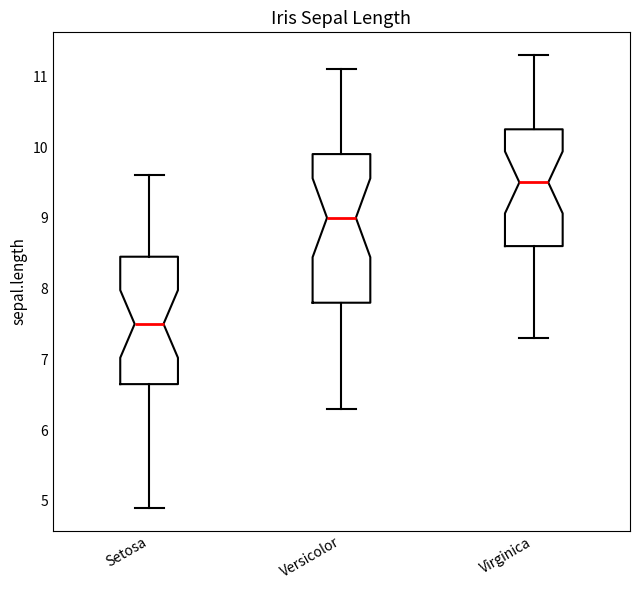

Reading left to right, read every box against the y-axis: the position of its median line, the range the box covers, and the ends of its whiskers. The values are not printed on the chart, so give them approximately, as read against the axis.

Setosa: median 7.5, box 6.7 to 8.5, whiskers 4.9 to 9.6
Versicolor: median 9.0, box 7.8 to 9.9, whiskers 6.3 to 11.1
Virginica: median 9.5, box 8.6 to 10.3, whiskers 7.3 to 11.3